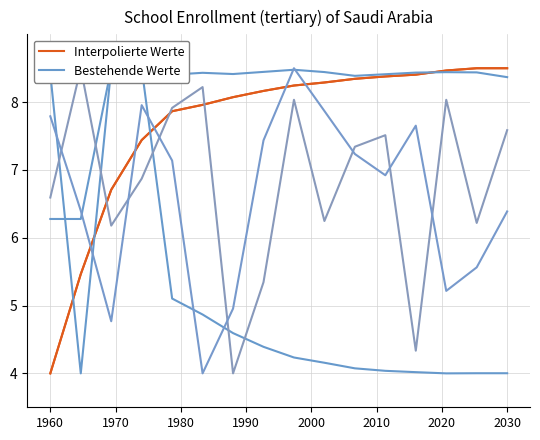

At how many categories does at least one series exceed 7?

14